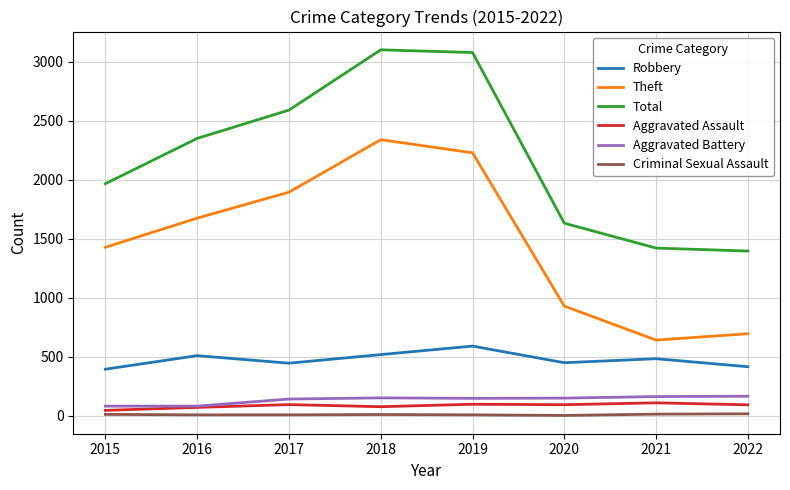

True or false: Theft has a value of 2275 at 2015.

False